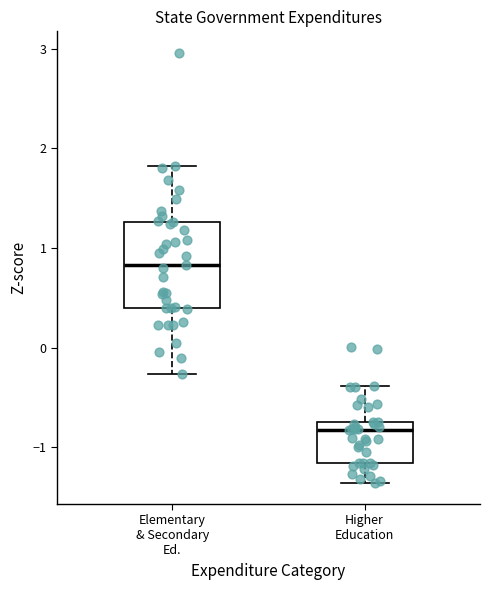

Comparing the boxes themselves (not the whiskers), which one is the tallest?

Elementary & Secondary Ed.